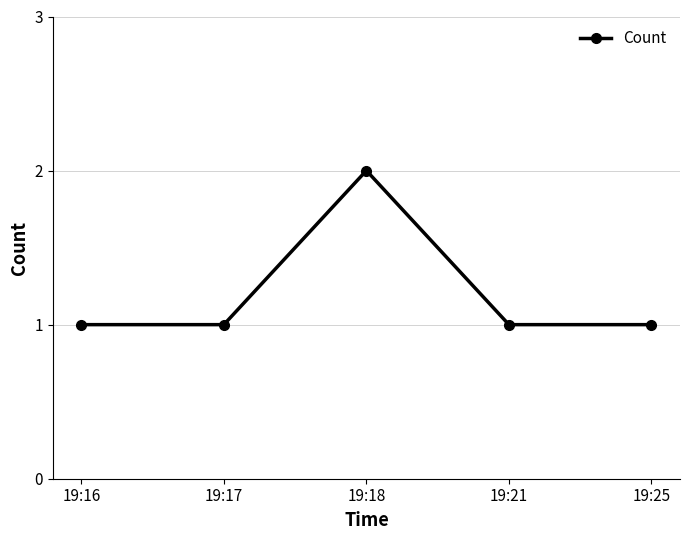

Which label corresponds to the largest value in the chart?

19:18